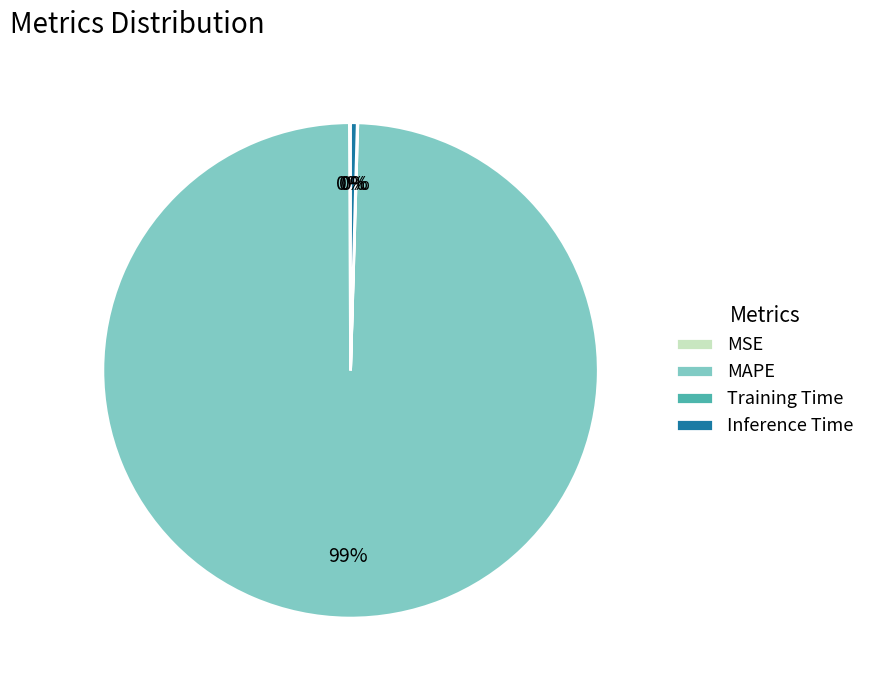

To the nearest percent, what is the combined percentage of MAPE and Inference Time?

100%